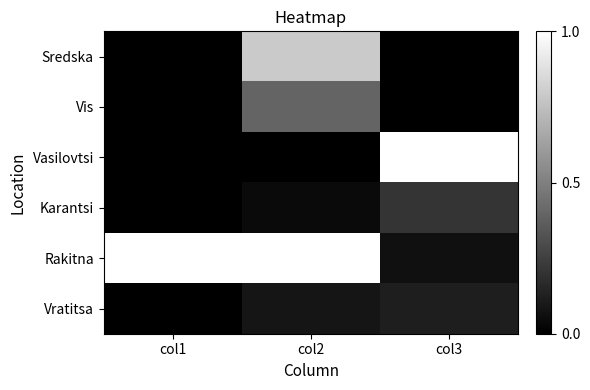

Count the number of categories in the chart.

3